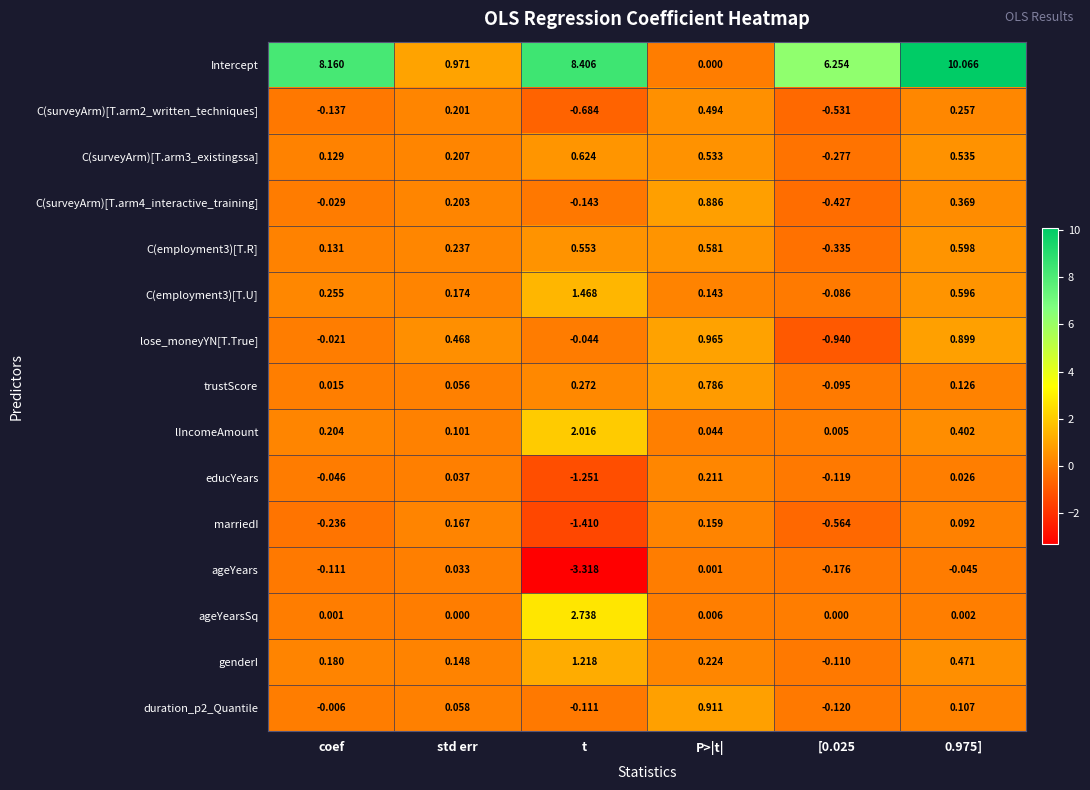

Is the value of C(employment3)[T.R] at 0.975] greater than the value of ageYearsSq at [0.025?

Yes